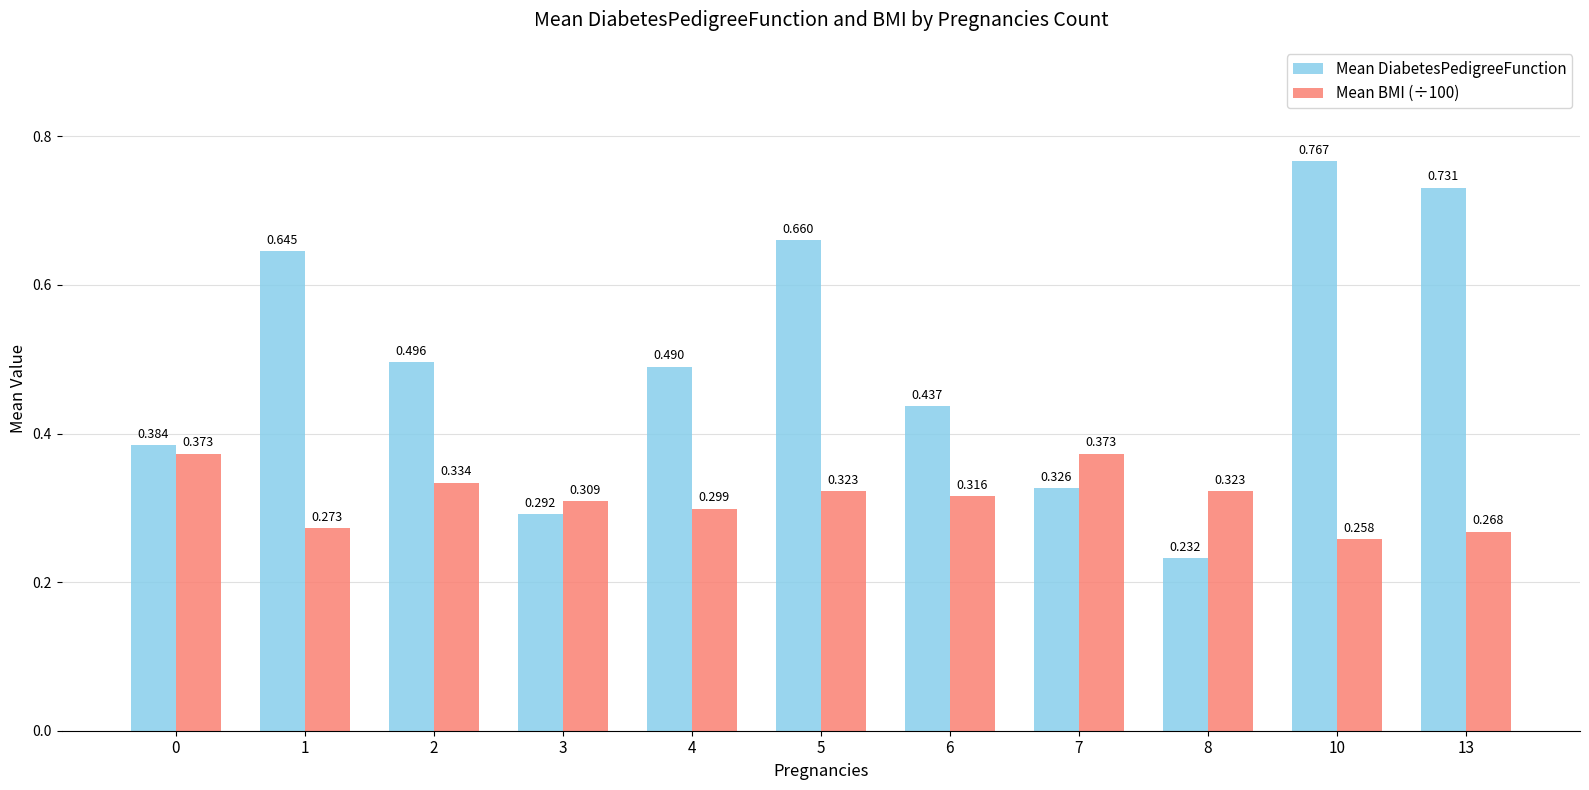

Is it true that Mean DiabetesPedigreeFunction equals 0.3 at 3?

True